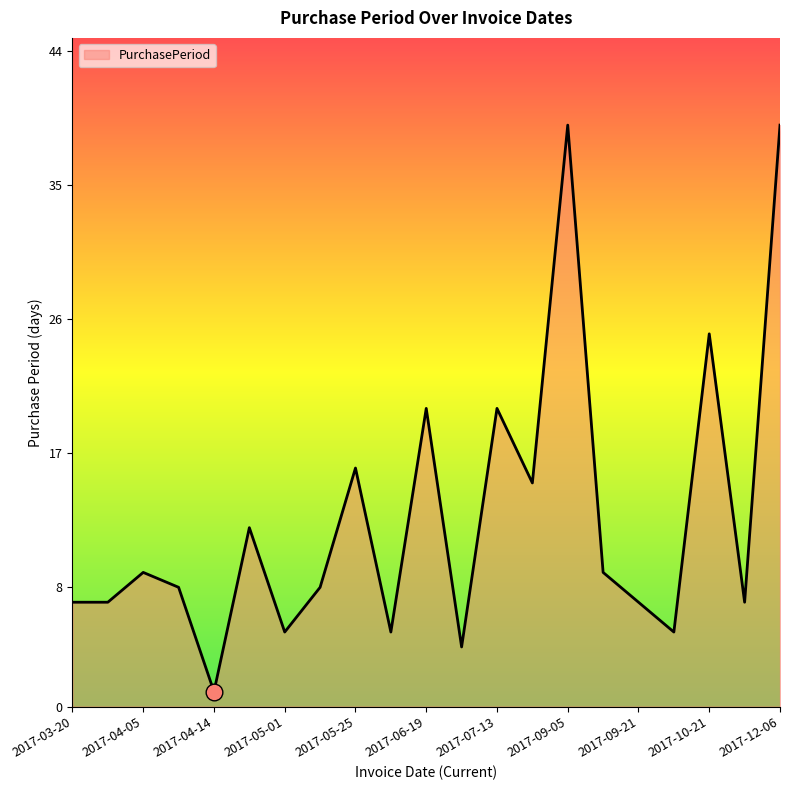

What is the smallest value displayed?

1